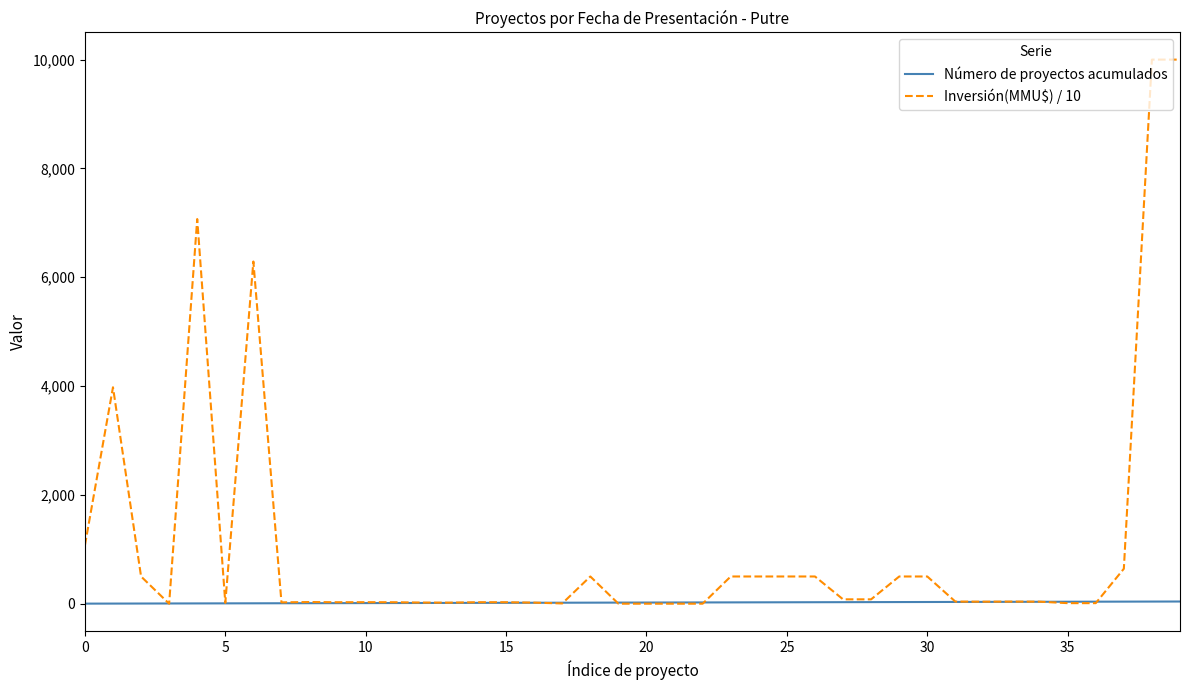

What is the maximum value for Inversión(MMU$) / 10?

10000.0